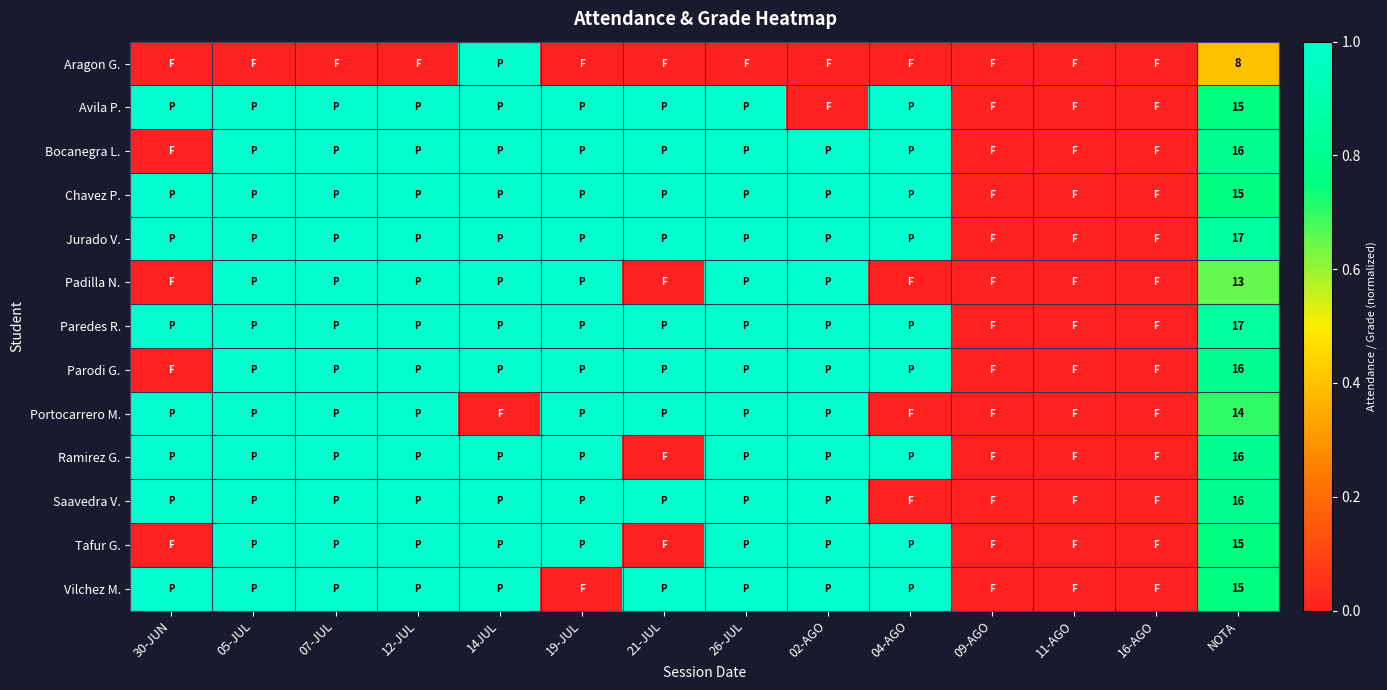

Is it true that Aragon G. equals 8 at NOTA?

True